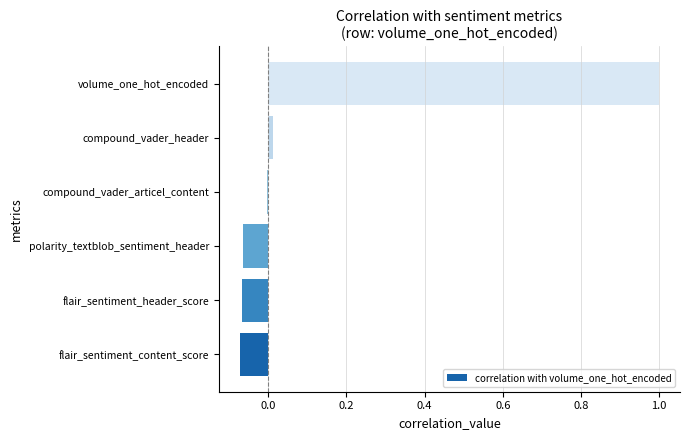

What is the approximate value at volume_one_hot_encoded?

1.0